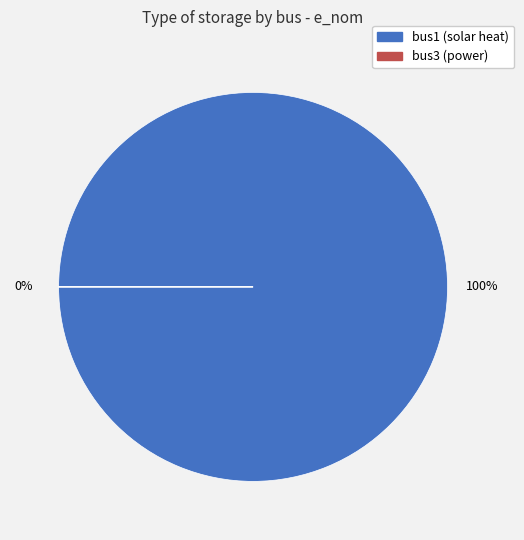

Does any single category account for the majority?

Yes